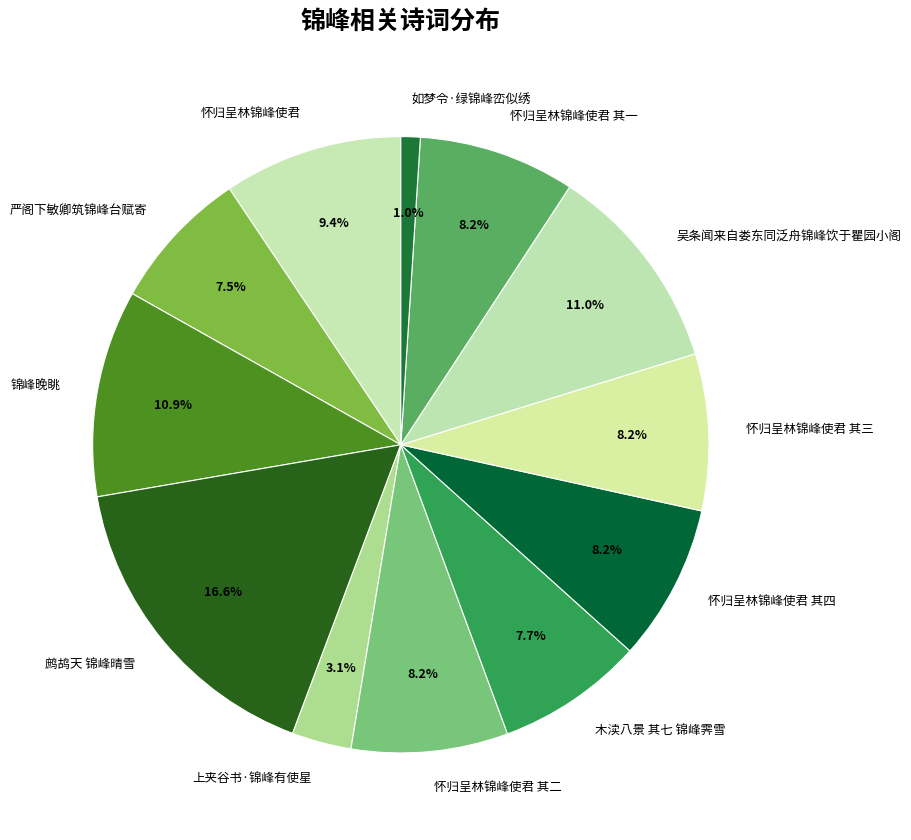

What percentage is the 木渎八景 其七 锦峰霁雪 slice, to the nearest percent?

8%